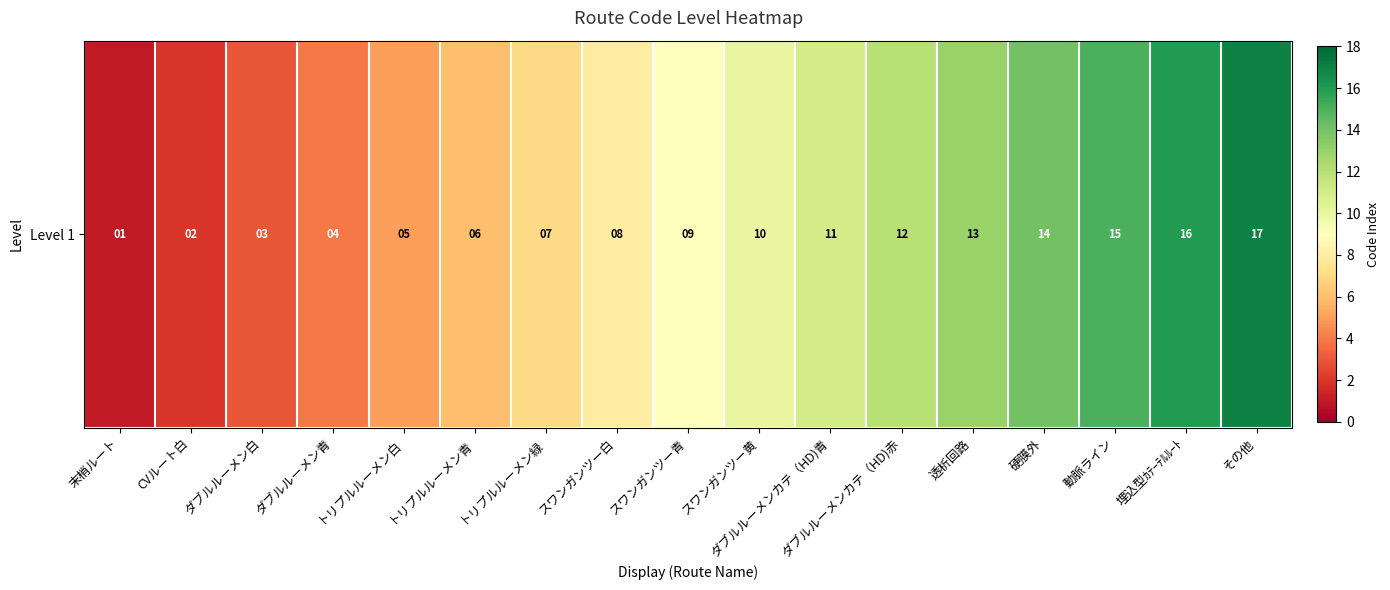

Reading left to right, list all the values displayed in this chart.

末梢ルート=1	CVルート白=2	ダブルルーメン白=3	ダブルルーメン青=4	トリプルルーメン白=5	トリプルルーメン青=6	トリプルルーメン緑=7	スワンガンツー白=8	スワンガンツー青=9	スワンガンツー黄=10	ダブルルーメンカテ（HD)青=11	ダブルルーメンカテ（HD)赤=12	透析回路=13	硬膜外=14	動脈ライン=15	埋込型ｶﾃｰﾃﾙﾙｰﾄ=16	その他=17